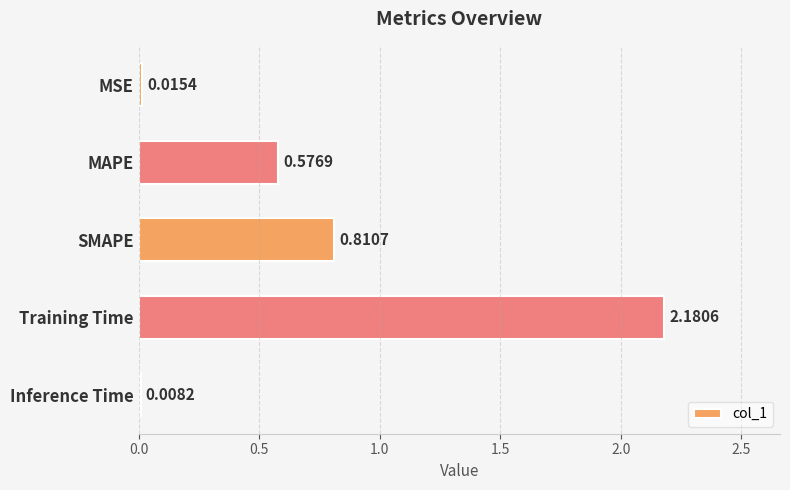

Which label corresponds to the largest value in the chart?

Training Time